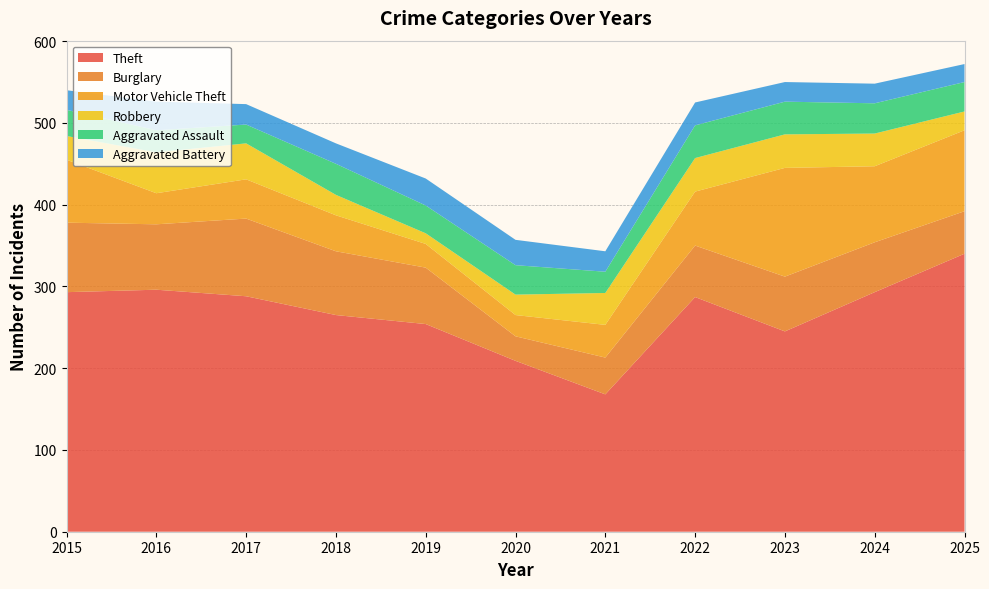

Reading left to right, what are all the values shown in this chart?

Theft: 2015=293	2016=296	2017=288	2018=265	2019=254	2020=209	2021=168	2022=287	2023=245	2024=293	2025=340
Burglary: 2015=85	2016=80	2017=95	2018=78	2019=69	2020=30	2021=45	2022=63	2023=67	2024=61	2025=52
Motor Vehicle Theft: 2015=77	2016=38	2017=48	2018=44	2019=29	2020=26	2021=40	2022=66	2023=133	2024=93	2025=99
Robbery: 2015=29	2016=50	2017=44	2018=25	2019=13	2020=25	2021=39	2022=41	2023=41	2024=40	2025=23
Aggravated Assault: 2015=32	2016=27	2017=23	2018=38	2019=34	2020=36	2021=26	2022=40	2023=40	2024=37	2025=36
Aggravated Battery: 2015=24	2016=35	2017=25	2018=25	2019=33	2020=31	2021=25	2022=28	2023=24	2024=24	2025=22